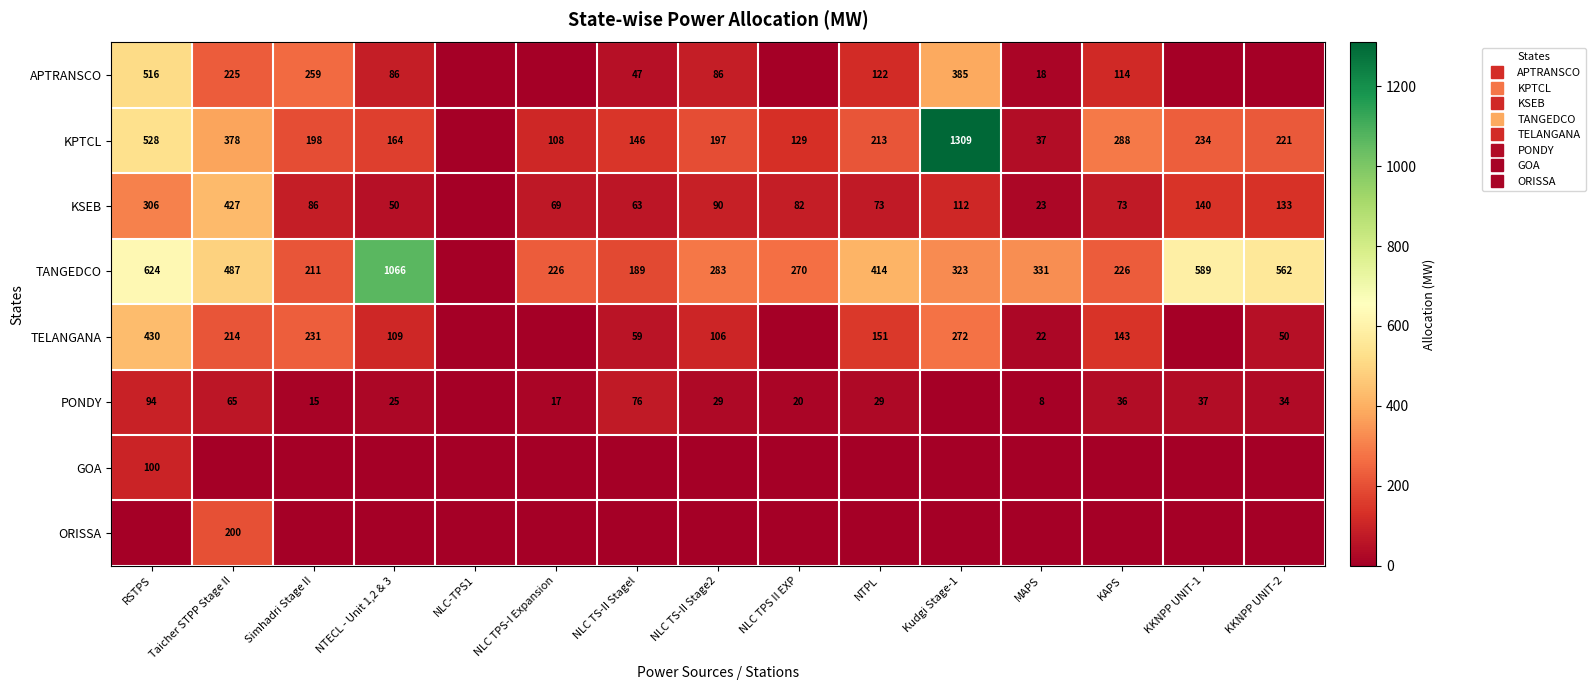

How many series are shown in this chart?

8